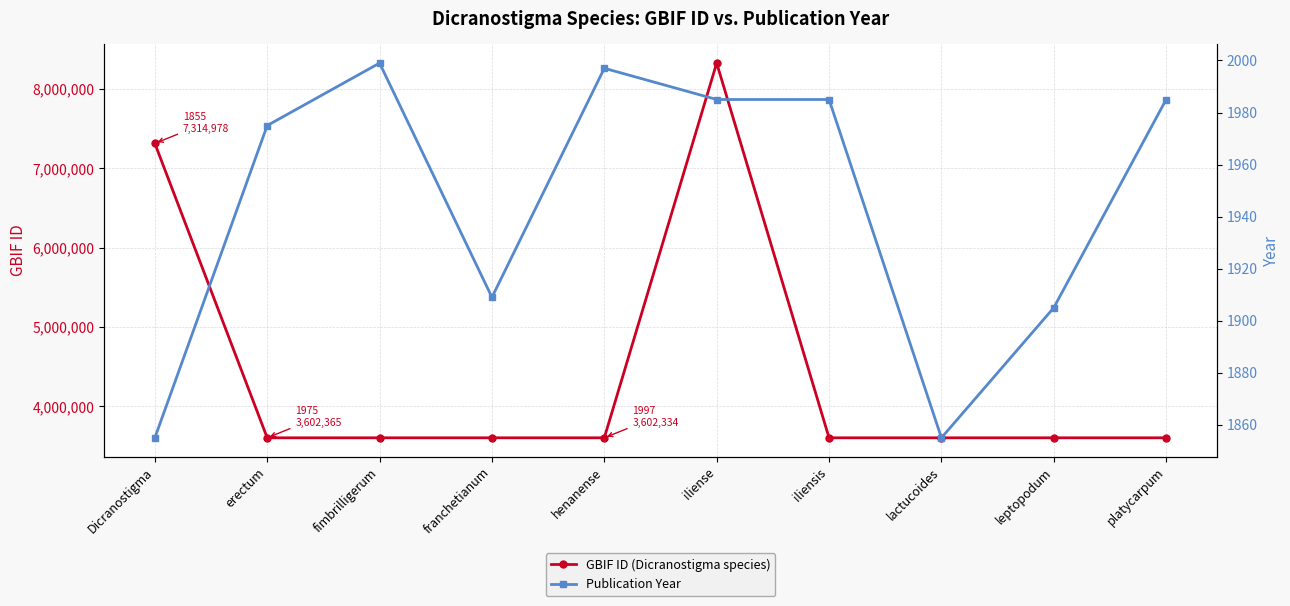

What is the label of the 3rd point from the right?

lactucoides